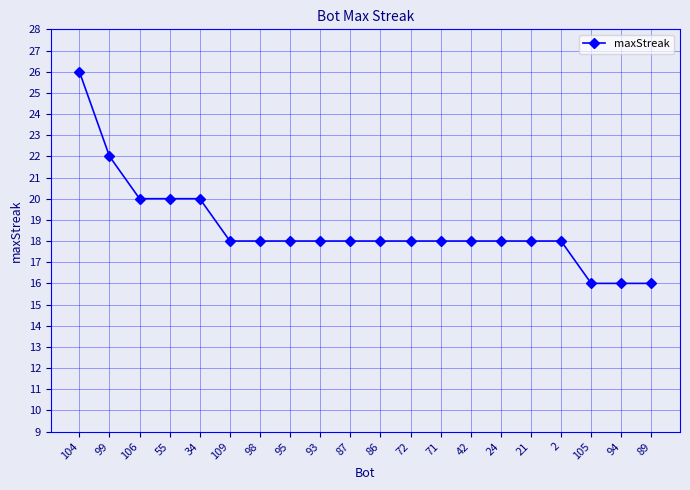

What is the sum of all values?

372